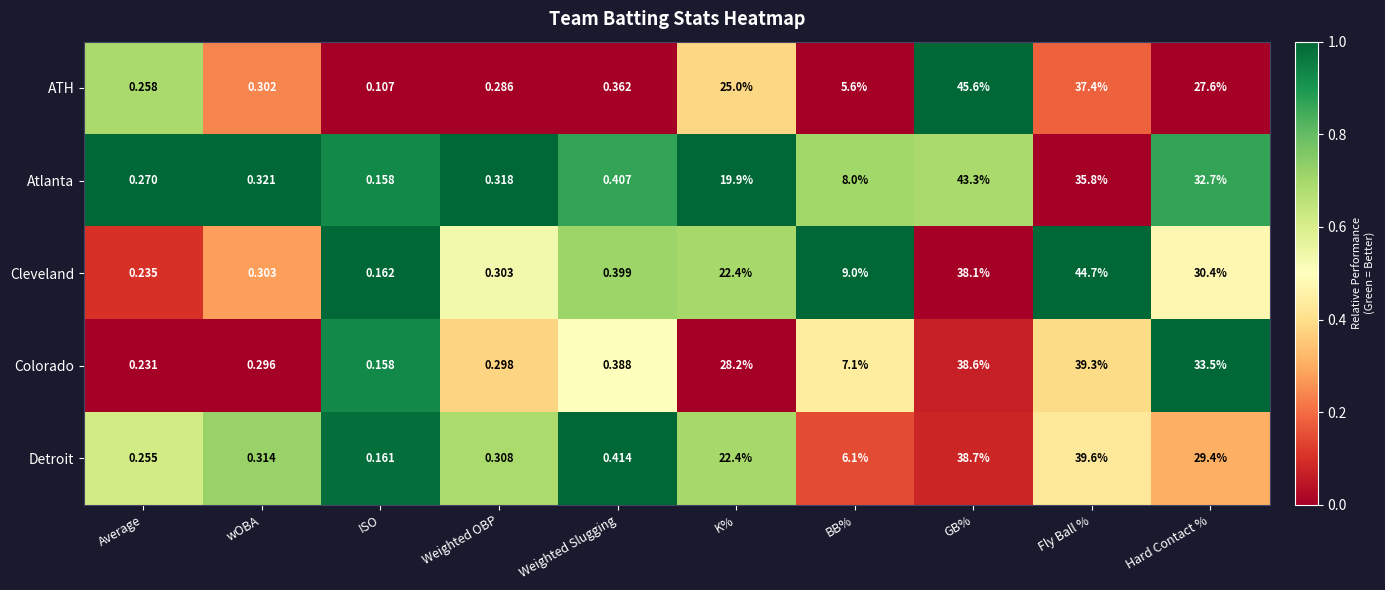

Where does the Detroit series first go above 6?

K%